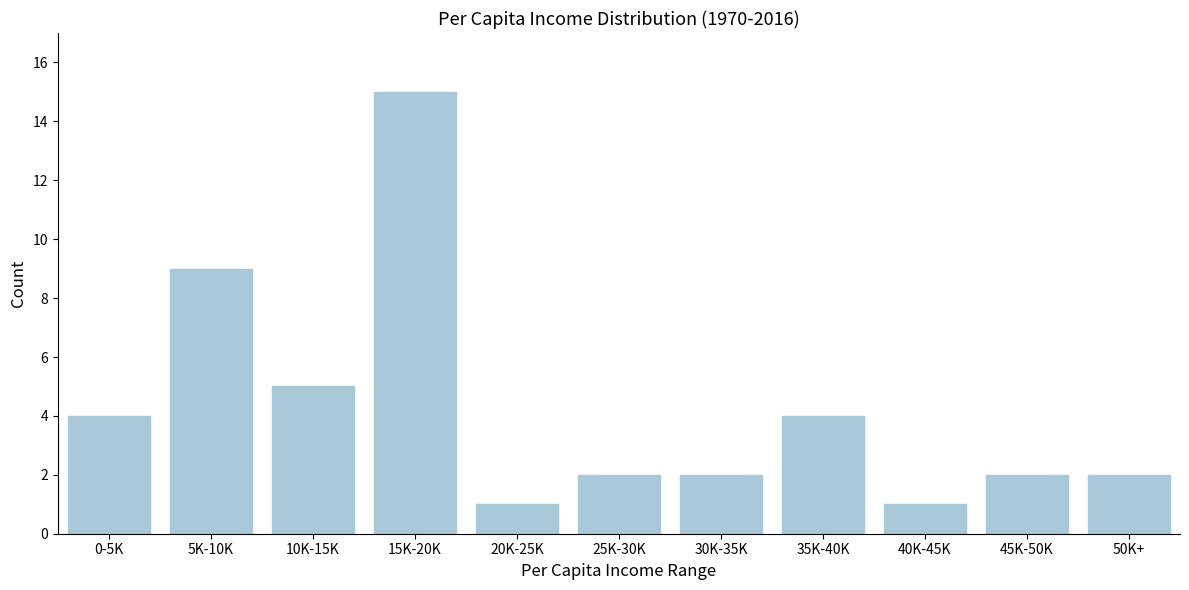

Reading left to right, transcribe all the data shown in this chart.

4	9	5	15	1	2	2	4	1	2	2